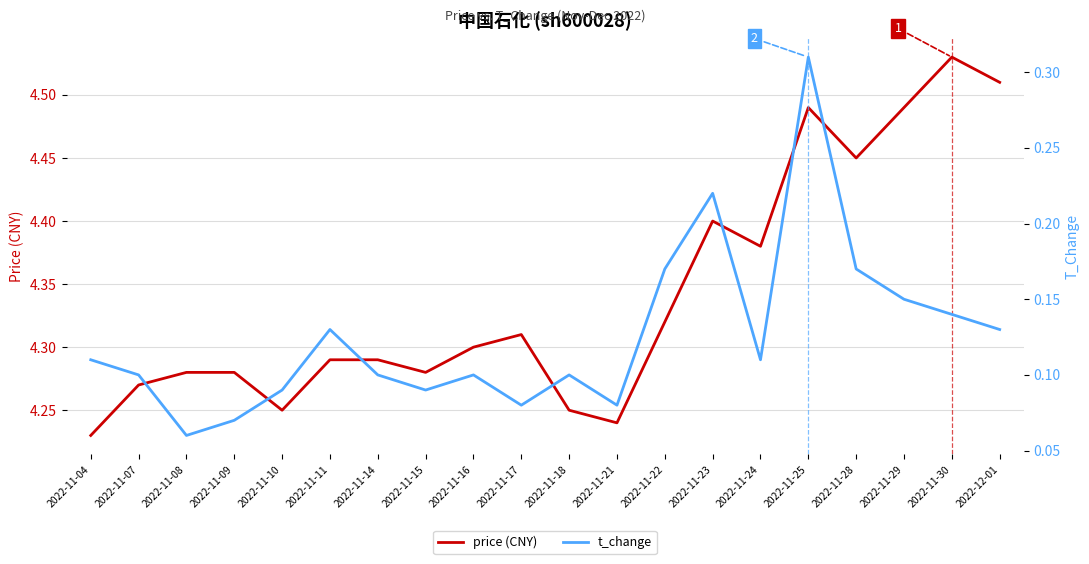

True or false: price (CNY) and t_change intersect in this chart.

False